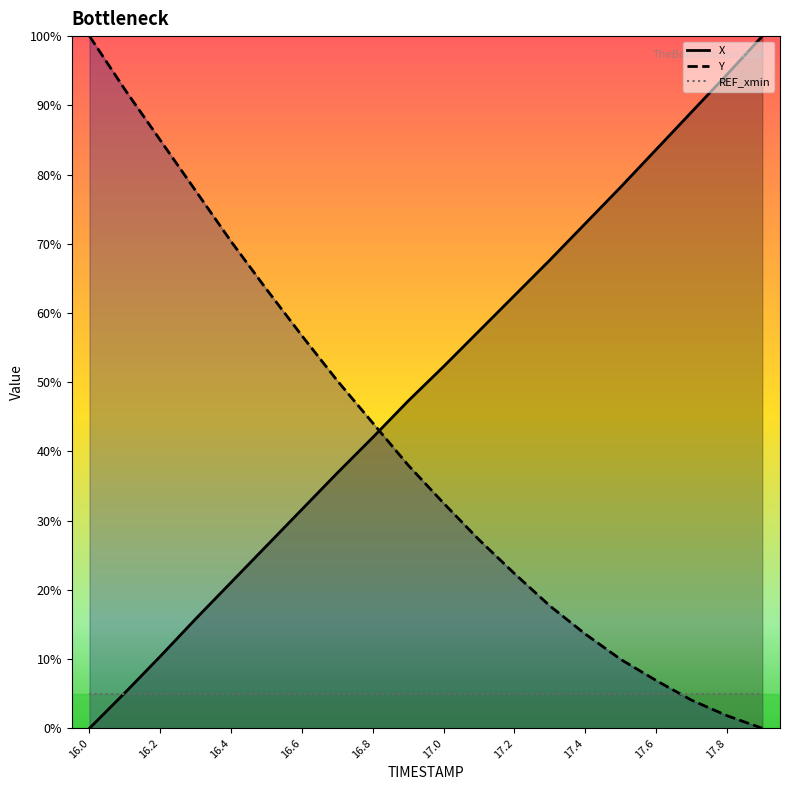

What is the sum of all Y values?

813.8